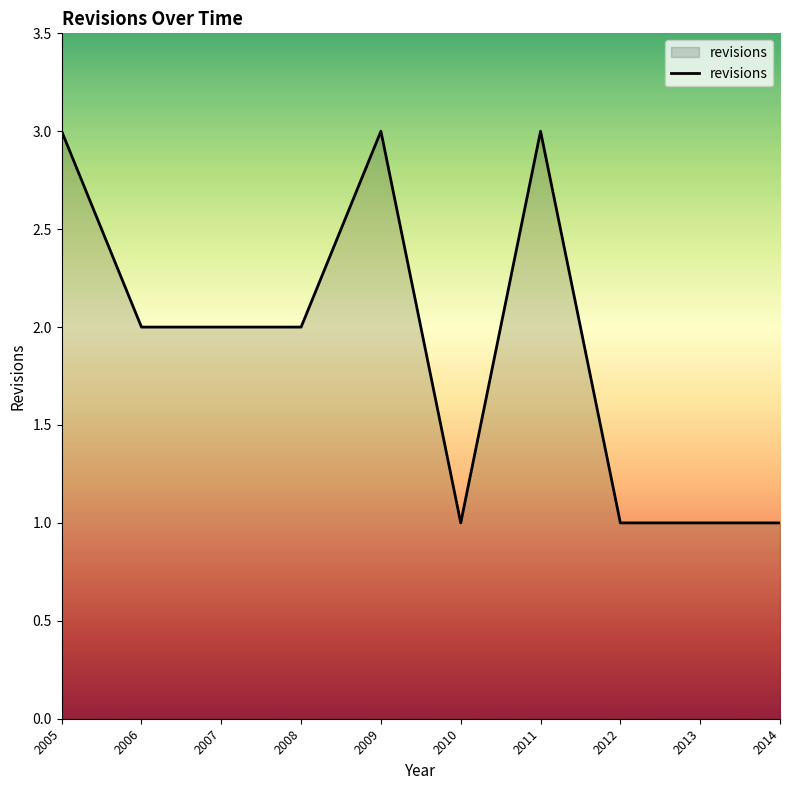

What is the maximum value shown in the chart?

3